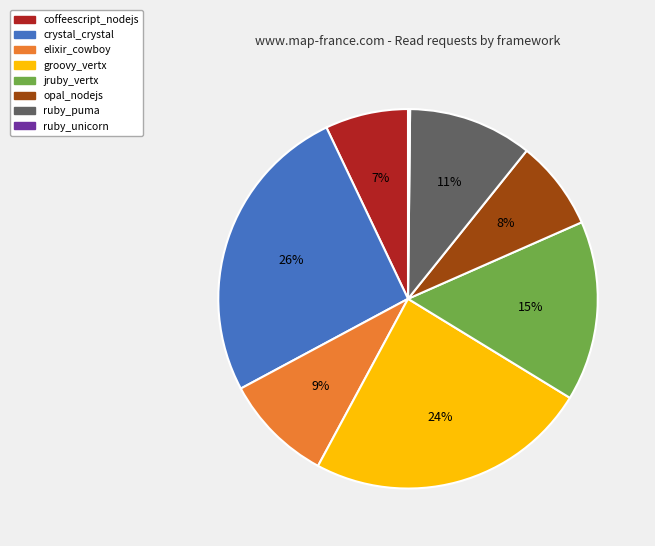

To the nearest percent, what is the difference between the largest and smallest slice percentages?

26%